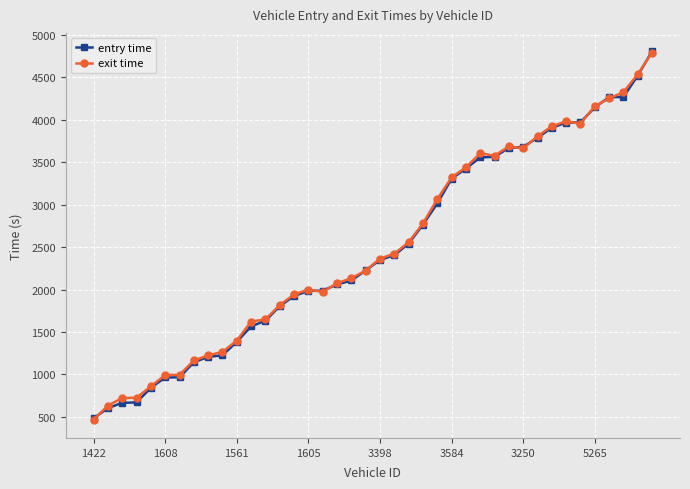

What is the minimum value for entry time?

484.5